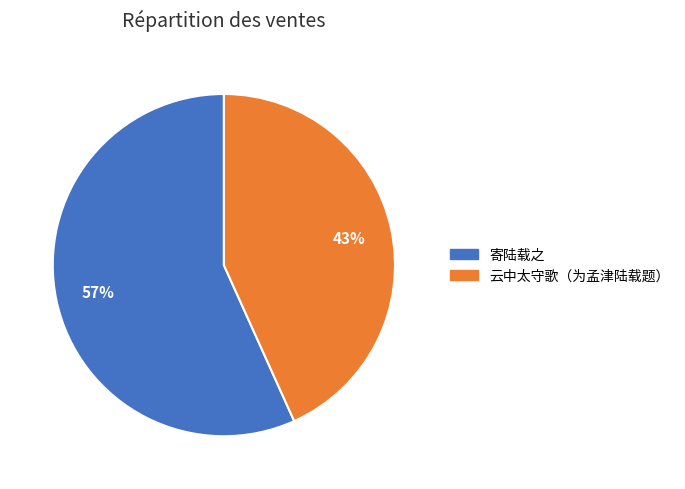

Combined, do 寄陆载之 and 云中太守歌（为孟津陆载题） account for over 50%?

Yes